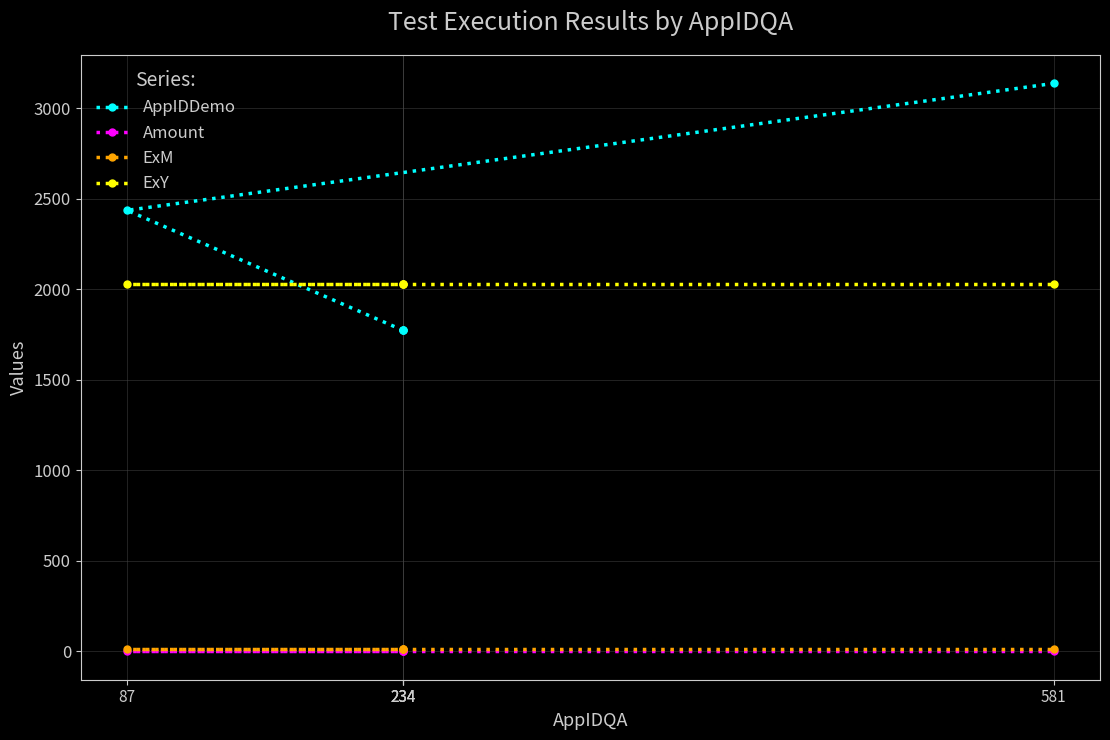

At which label is ExY closest to 2029?

234